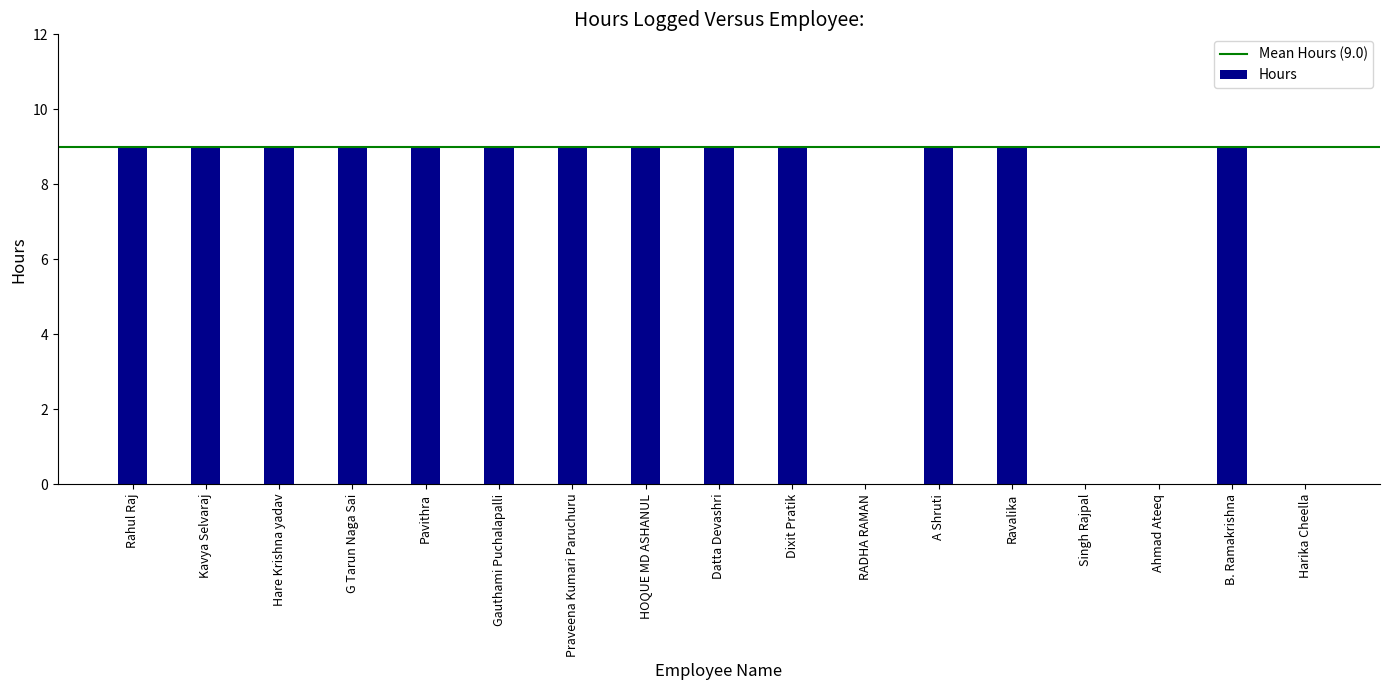

What is the change in value from Hare Krishna yadav to Singh Rajpal?

-9